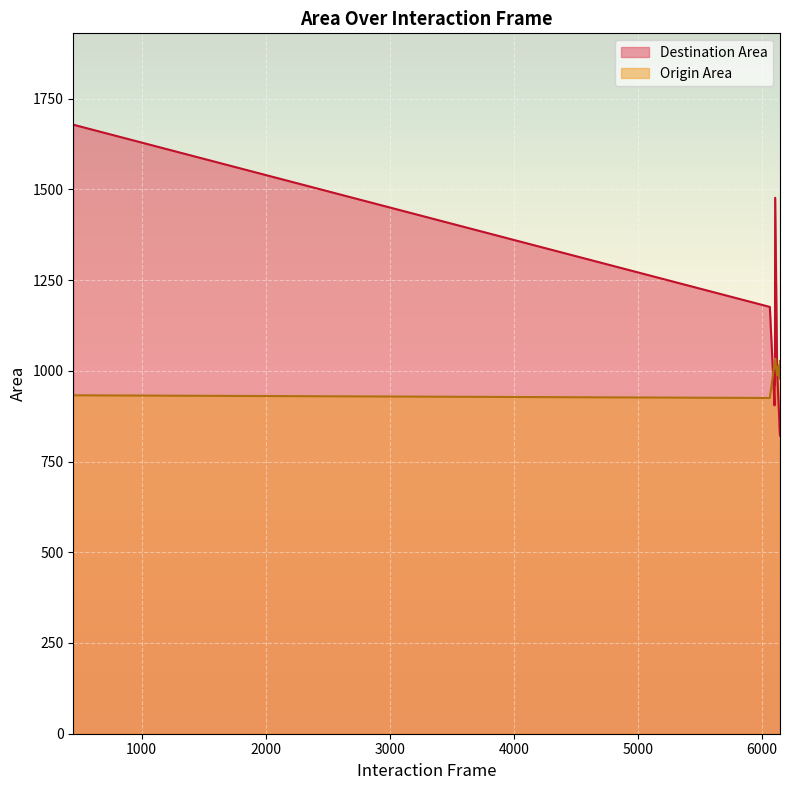

What value does the Destination Area series have at 6123?

989.4